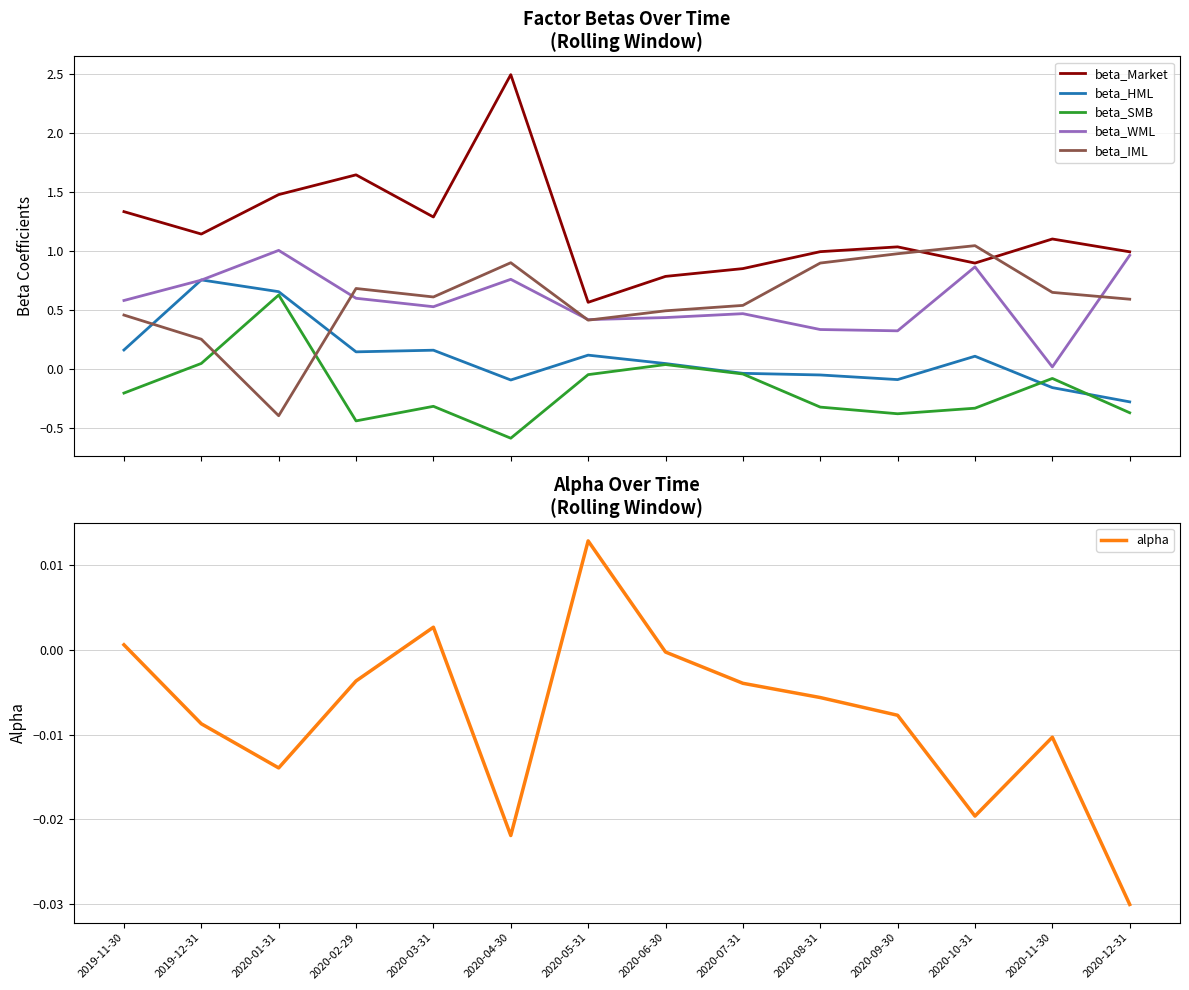

Is it true that beta_Market equals 0.6 at 2020-05-31?

True